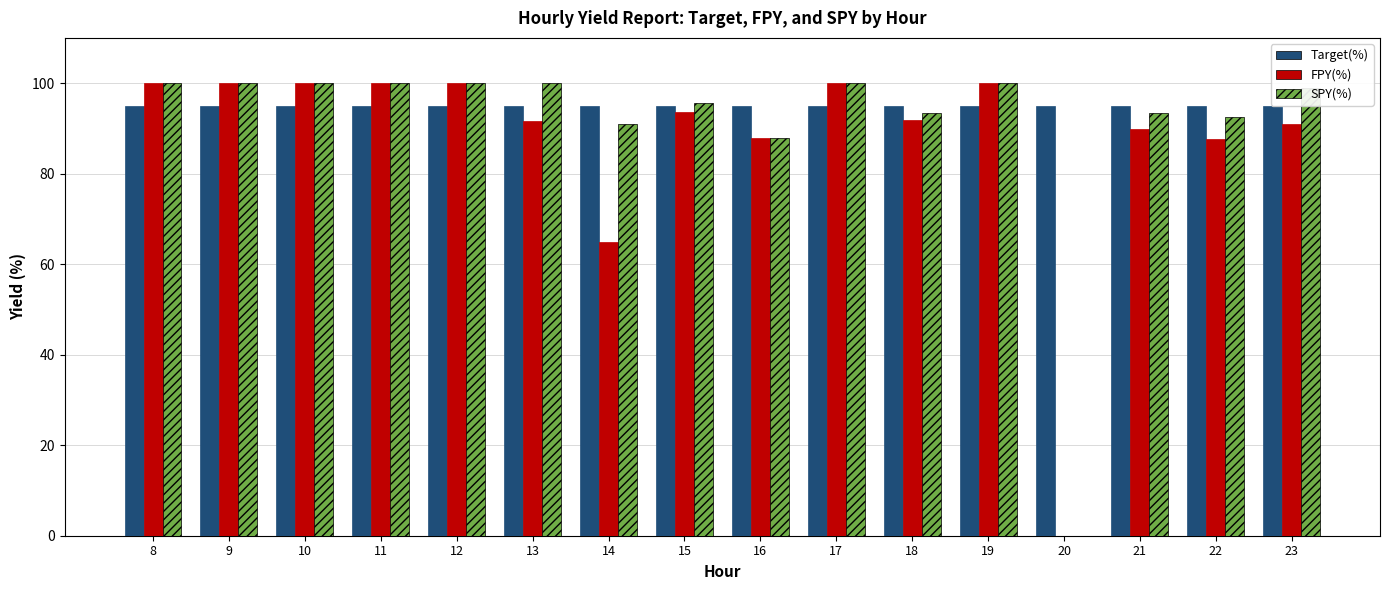

What is the value of the FPY(%) bar at the 7th from the left?

64.9